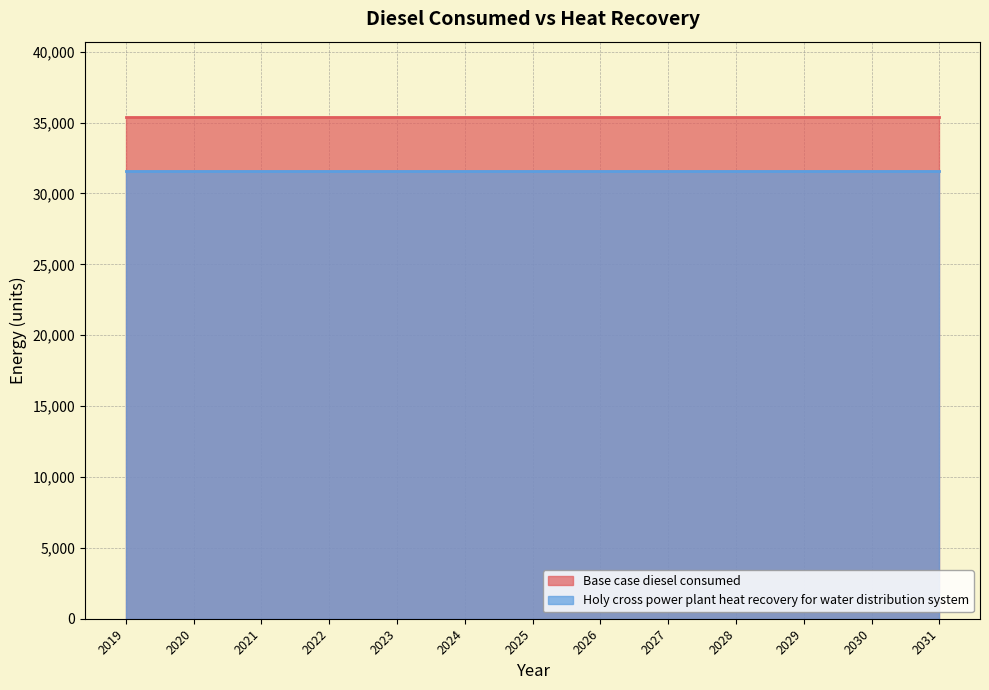

How many data points does each series have?

13